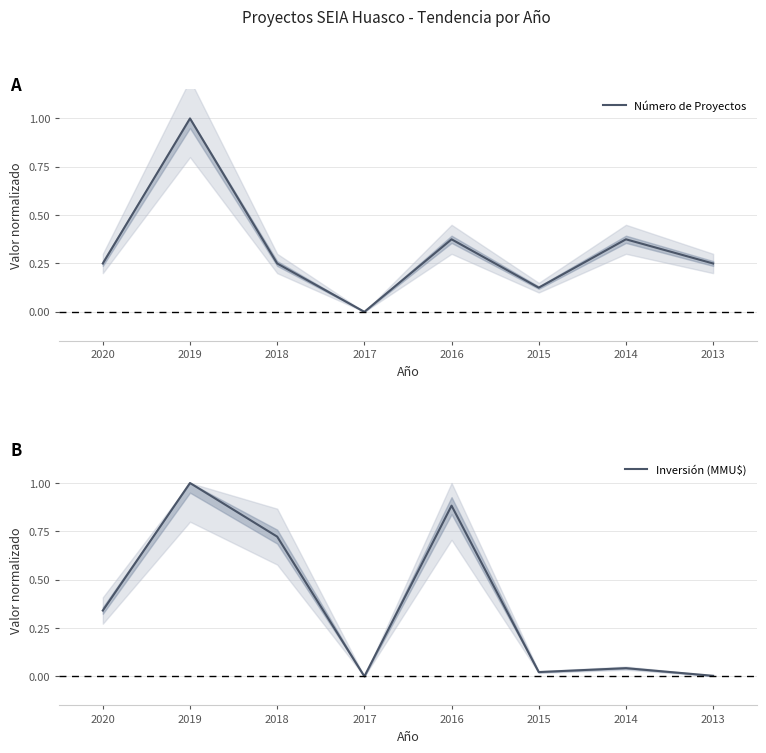

How many Número de Proyectos values are between 0 and 1?

8